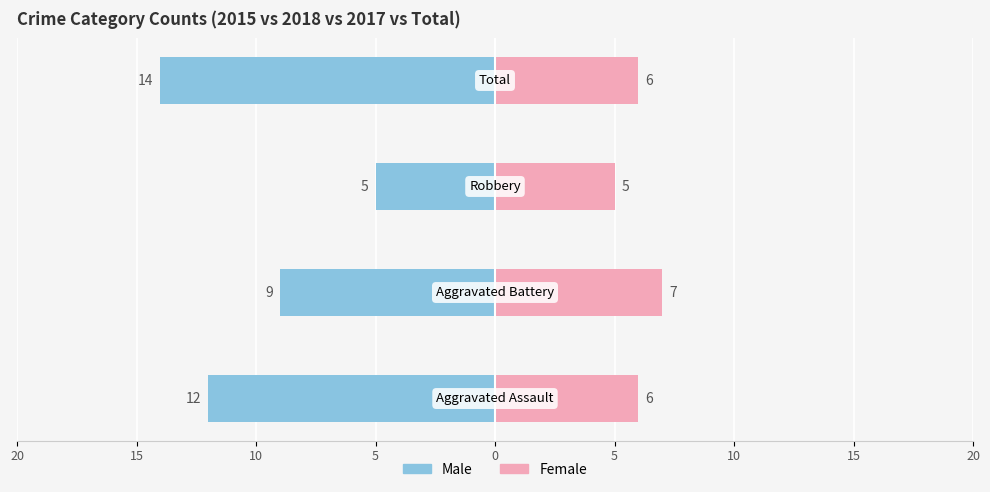

What is the value of the Male bar at the 1st from the left?

-12